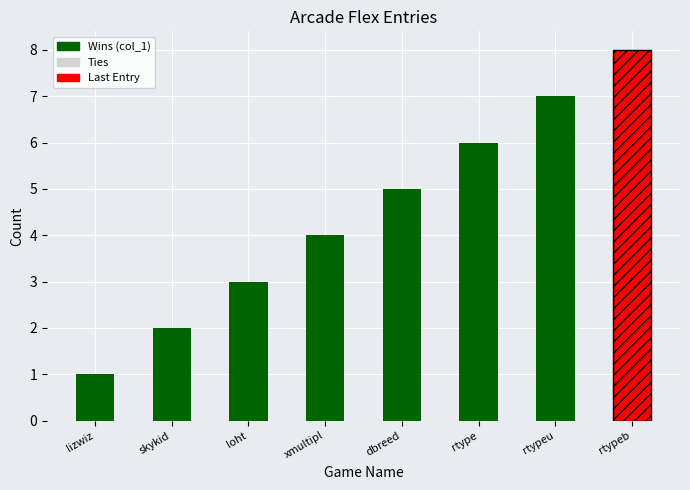

What is the label of the 5th bar from the right?

xmultipl